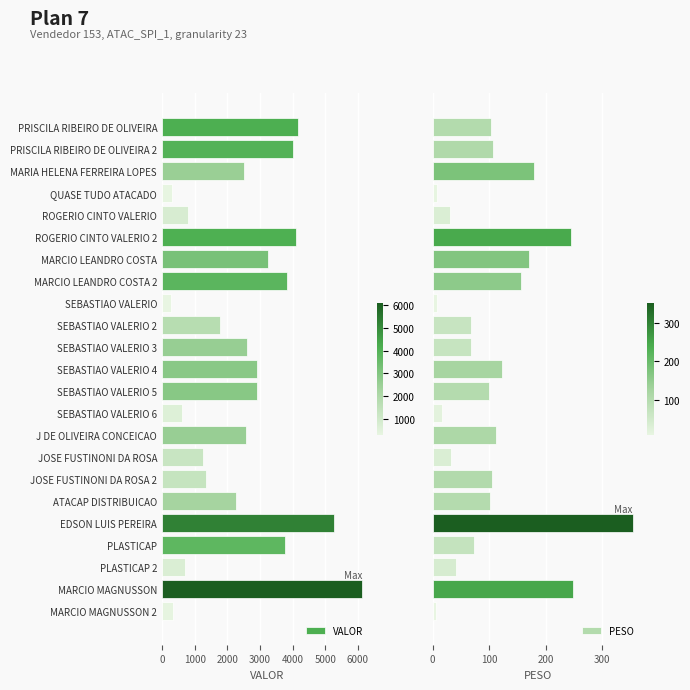

What is the highest value of the VALOR series?

6129.5